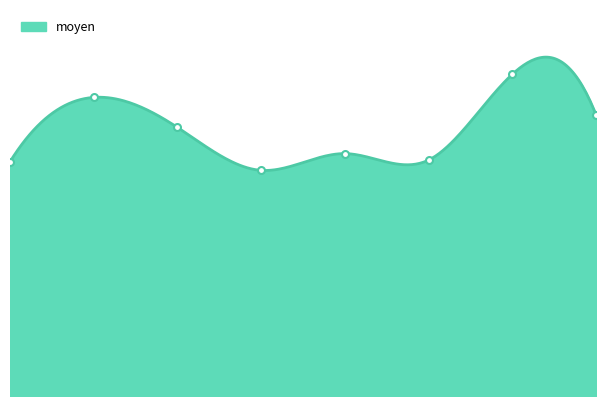

What is the sum of the values at 3 and 4?

23.0